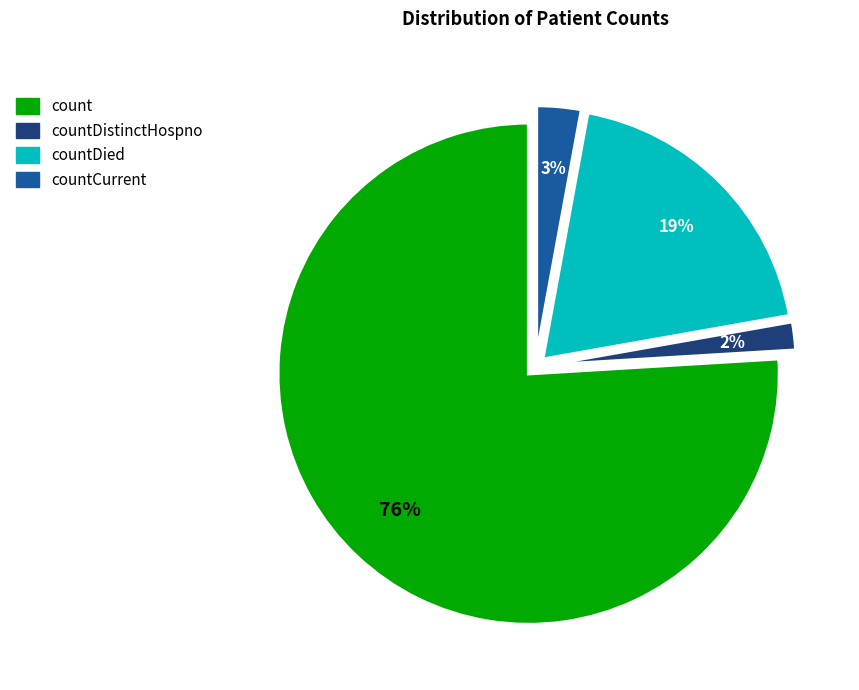

To the nearest percent, what is the average slice percentage?

25%